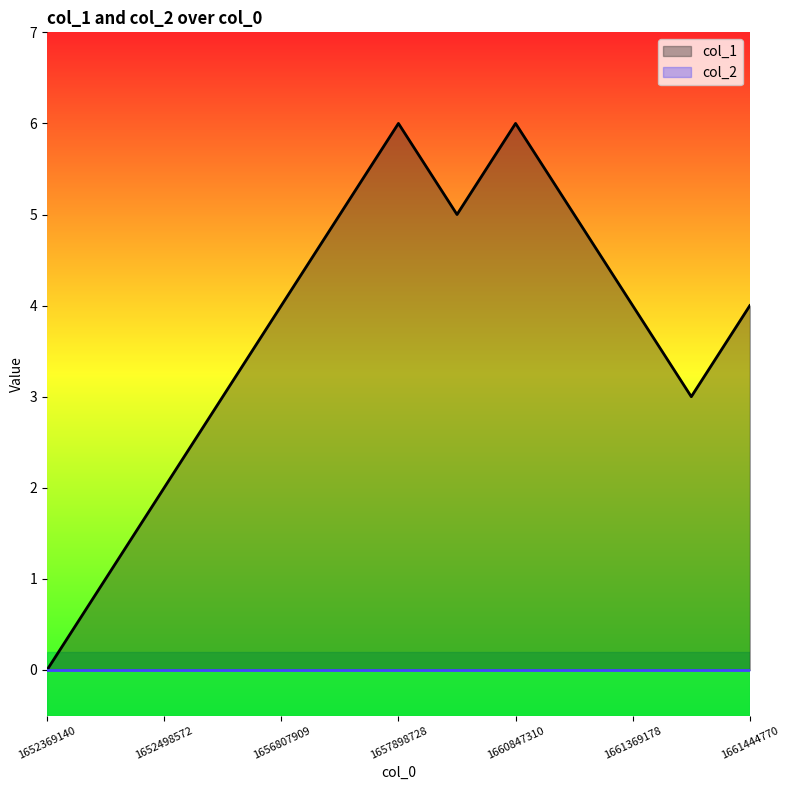

The chart shows a value of 0 at 1652369140. True or false?

True